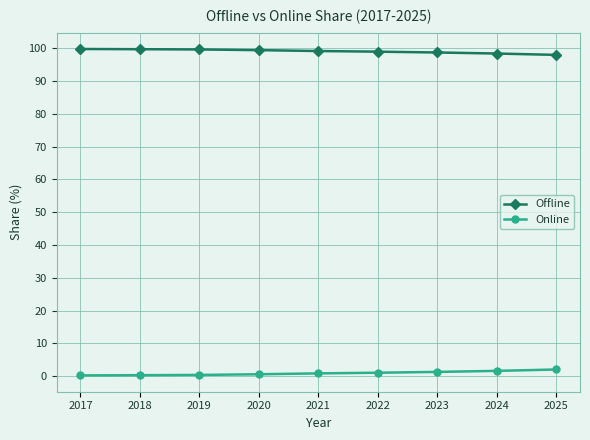

What is the total value across all series at 2020?

100.0